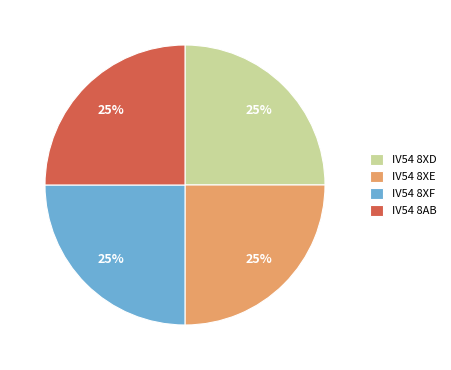

The IV54 8XD slice represents 30% of the pie. True or false?

False